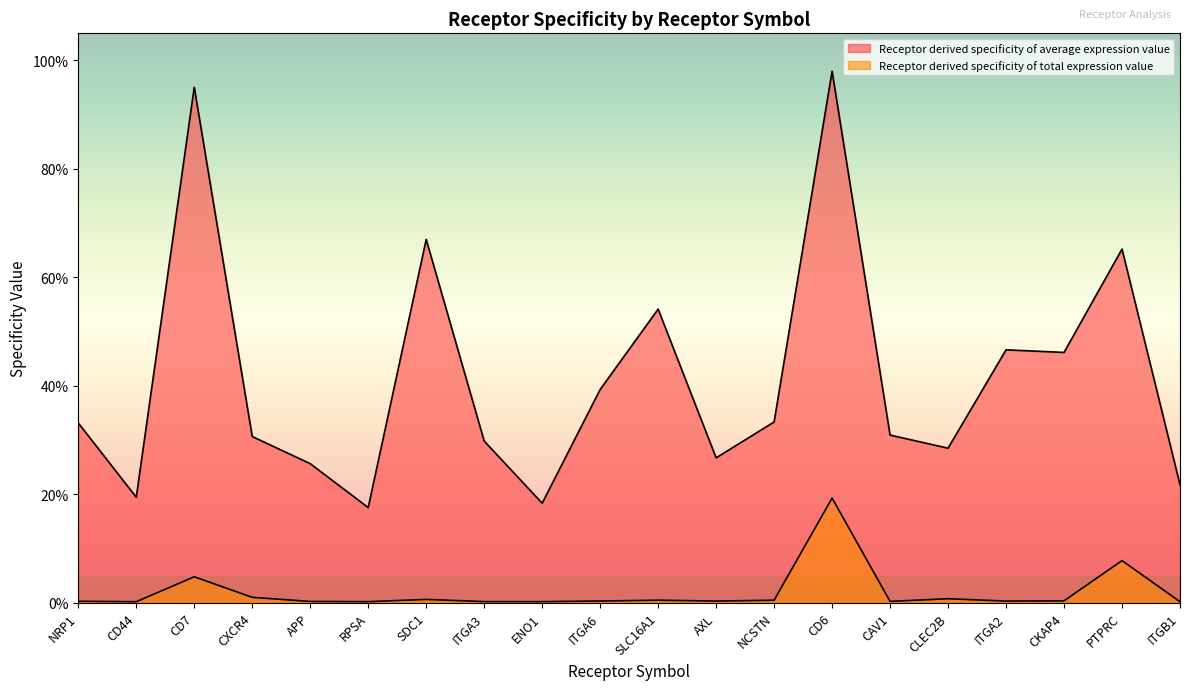

What is the difference between the Receptor derived specificity of average expression value values at NRP1 and RPSA?

0.2